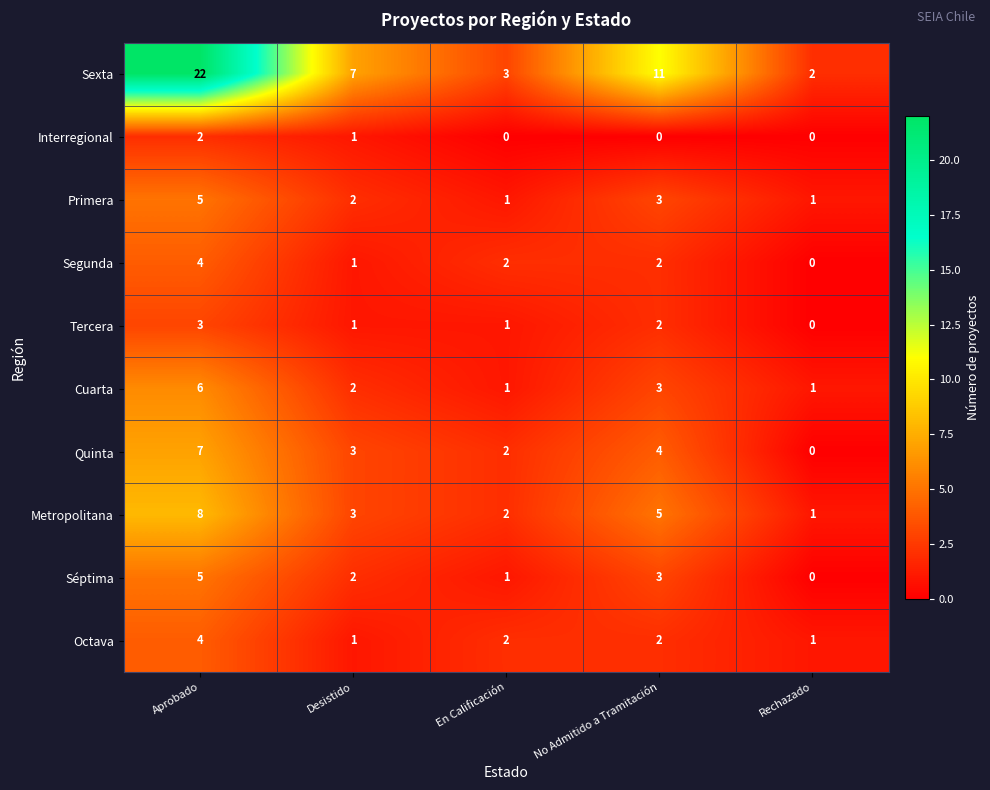

At which label does Metropolitana first exceed 3?

Aprobado